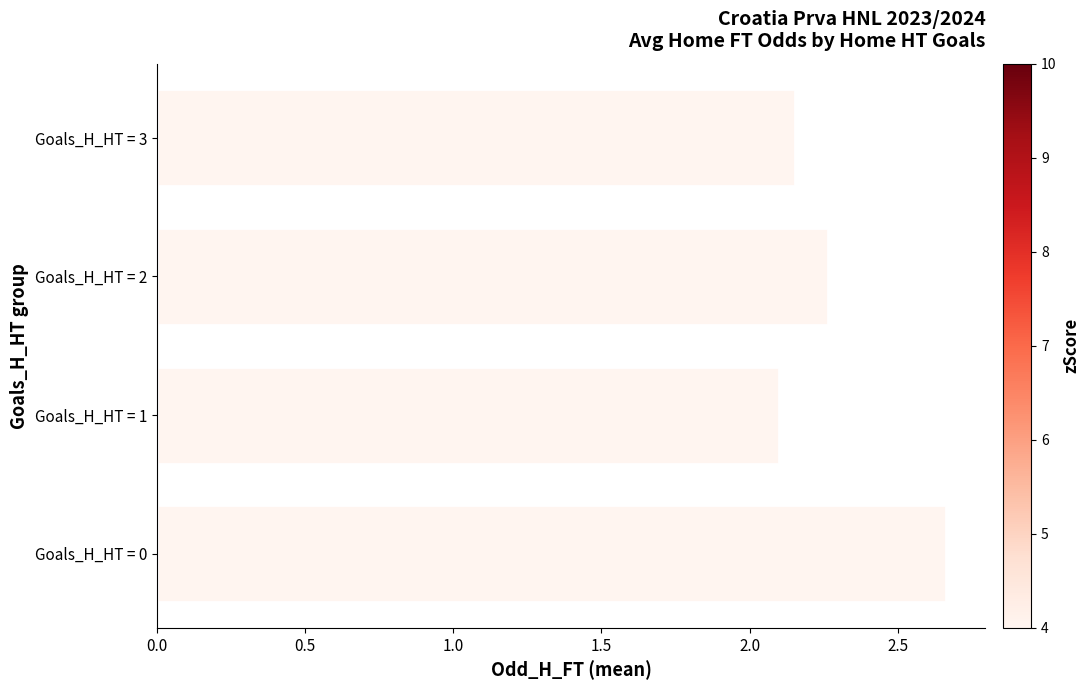

How many values are between 2 and 3?

4